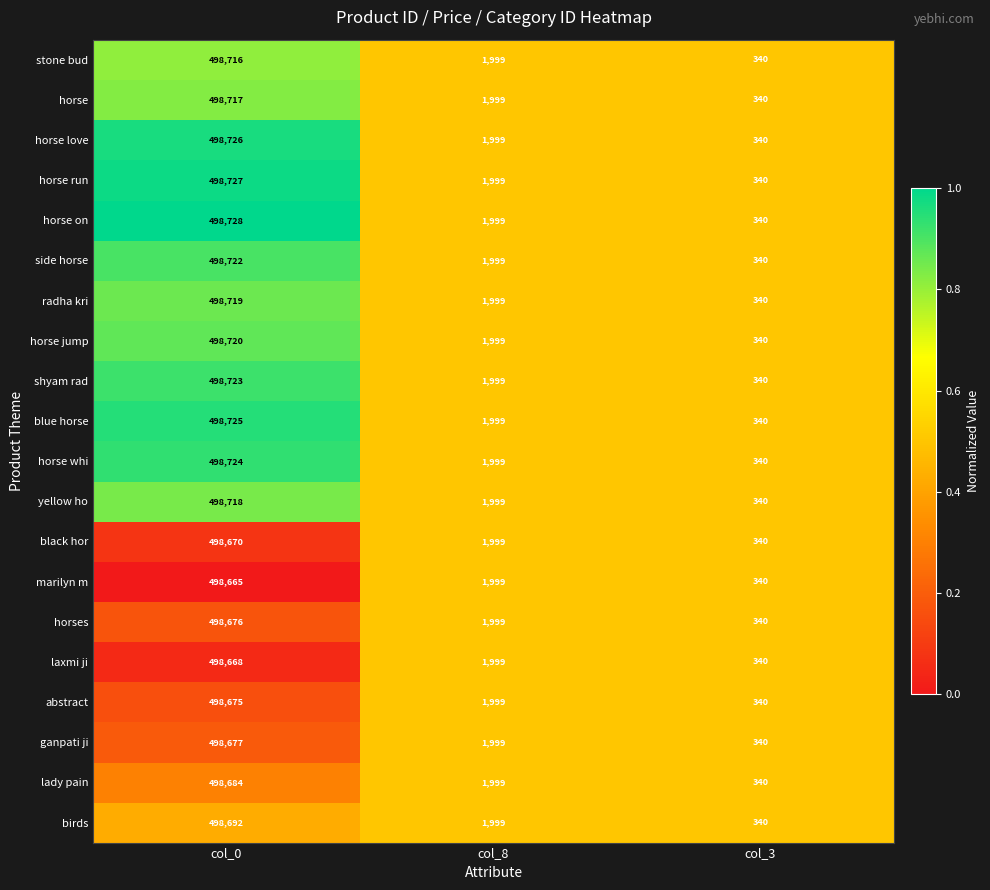

What is the minimum value shown in the chart?

340